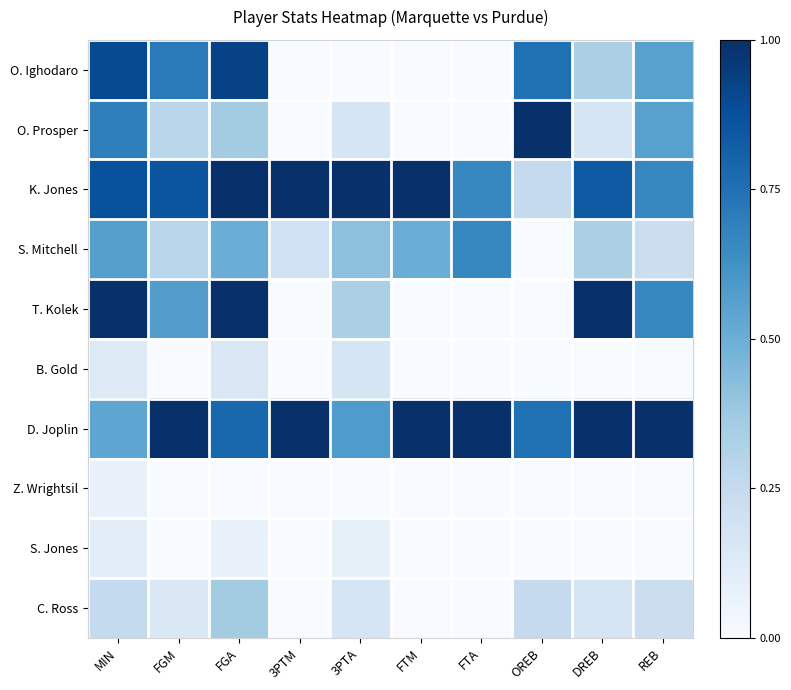

Between FTA and FGM, which is larger?

FGM